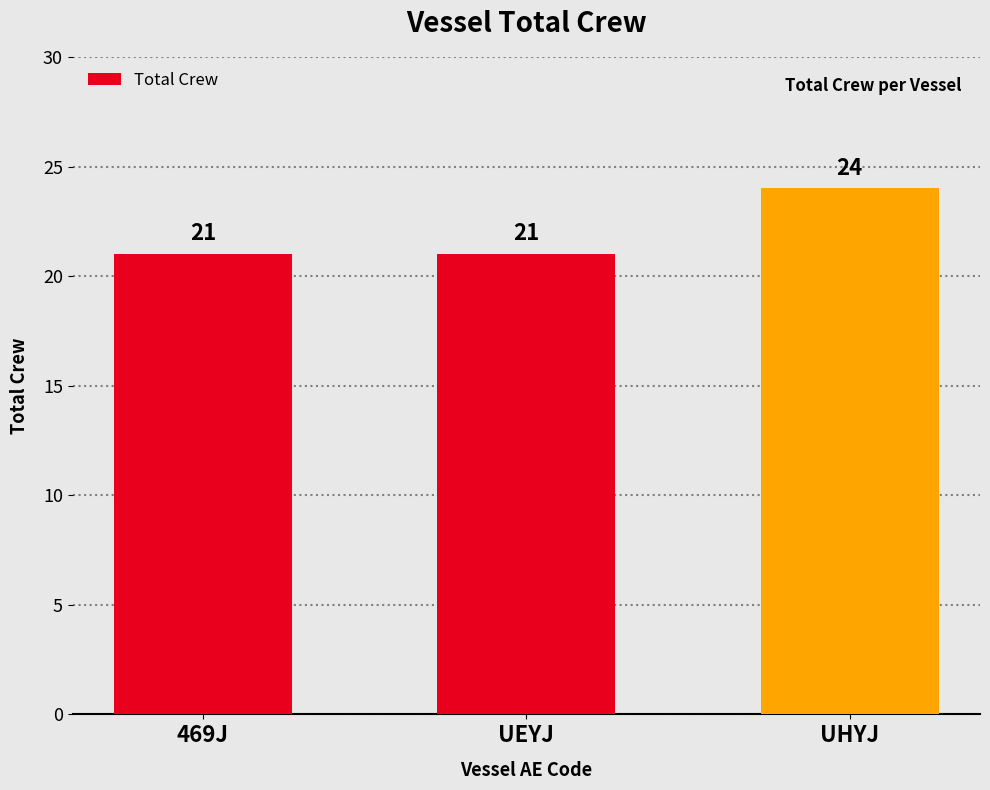

What is the average value?

22